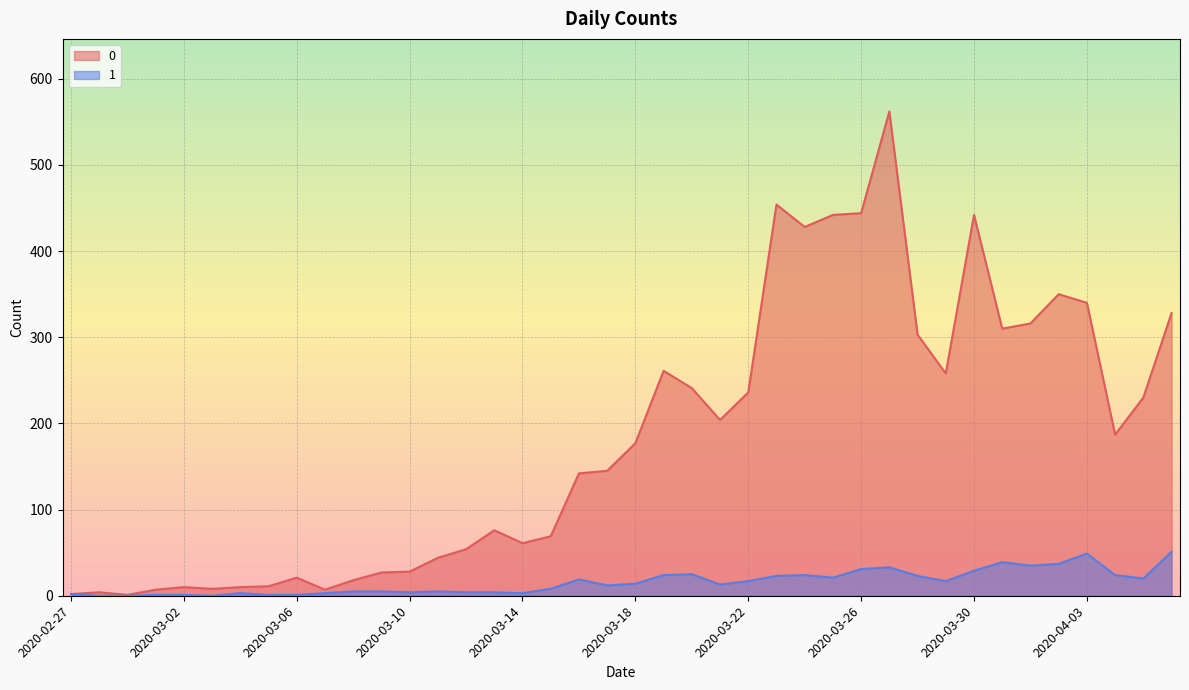

What is the spread (max minus min) of values at 2020-04-05?

210